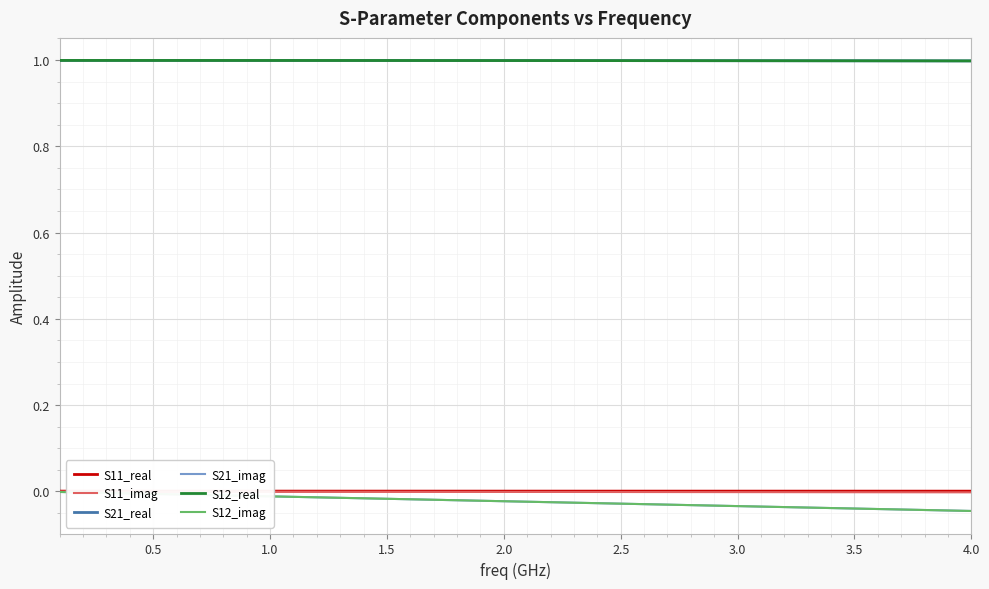

Rank the series by their maximum value, from lowest to highest.

S21_imag, S12_imag, S11_imag, S11_real, S21_real, S12_real